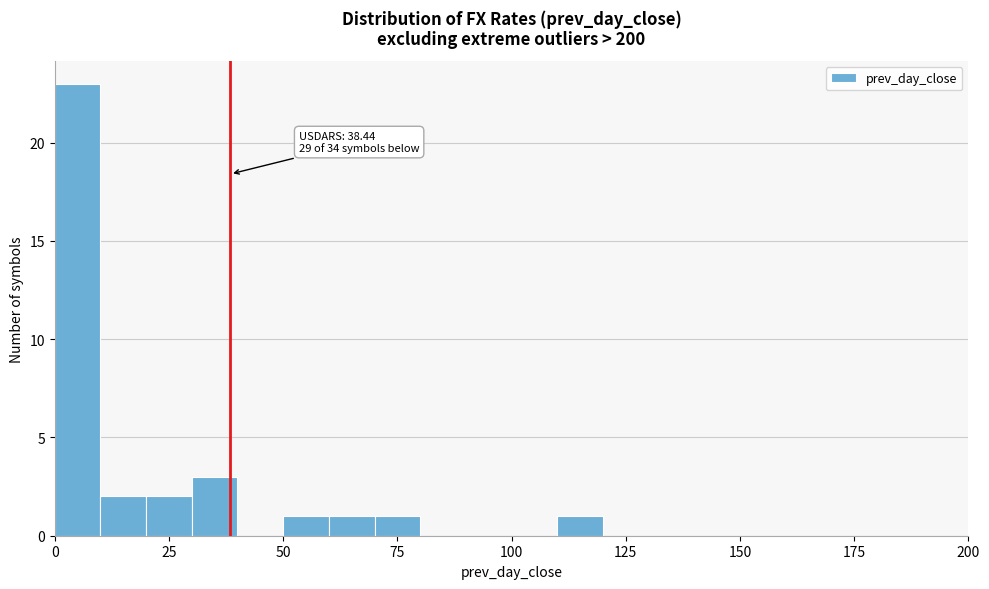

Read against the x-axis, roughly where is the centre of the tallest bar?

5